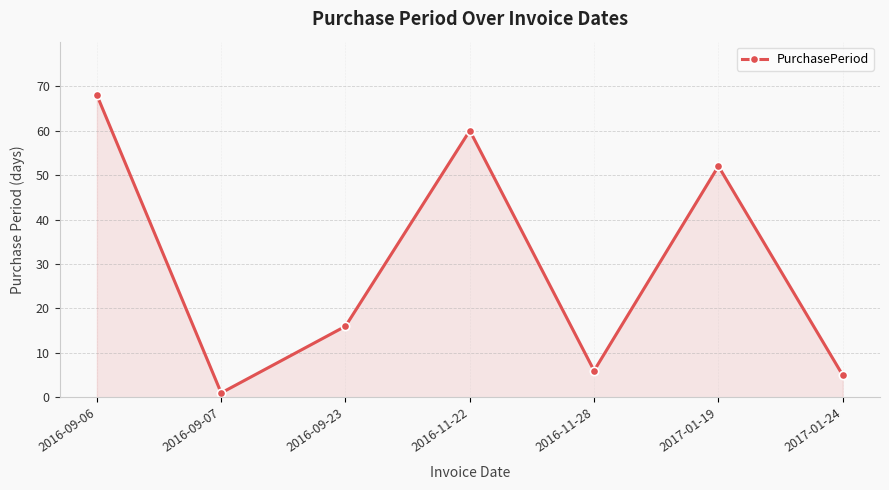

What is the maximum value shown in the chart?

68